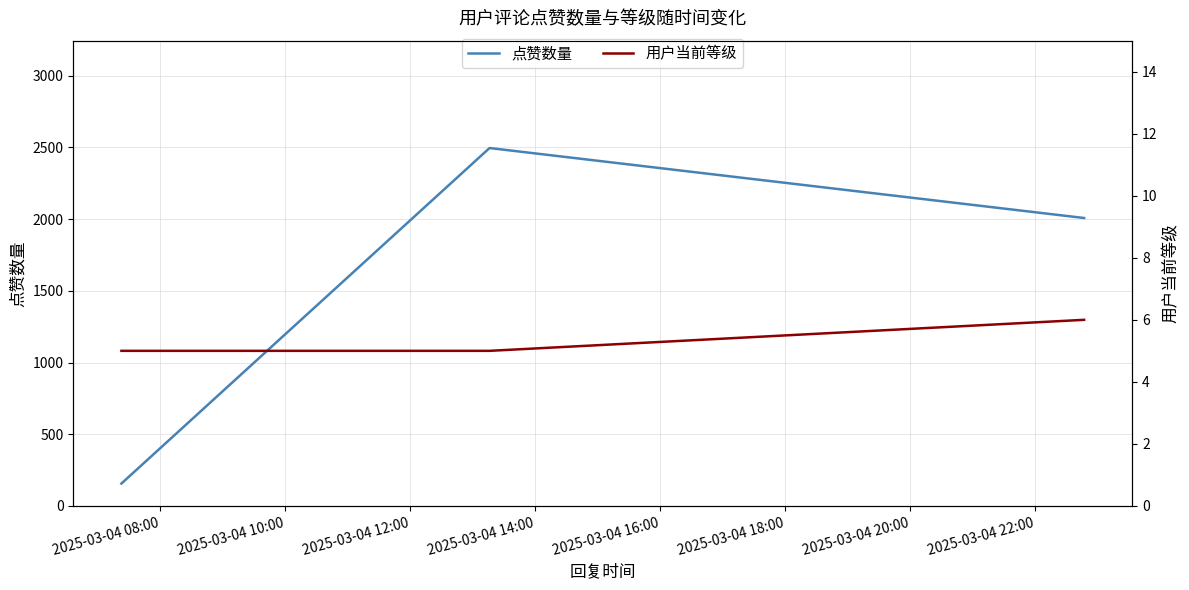

How many categories are shown in the chart?

3